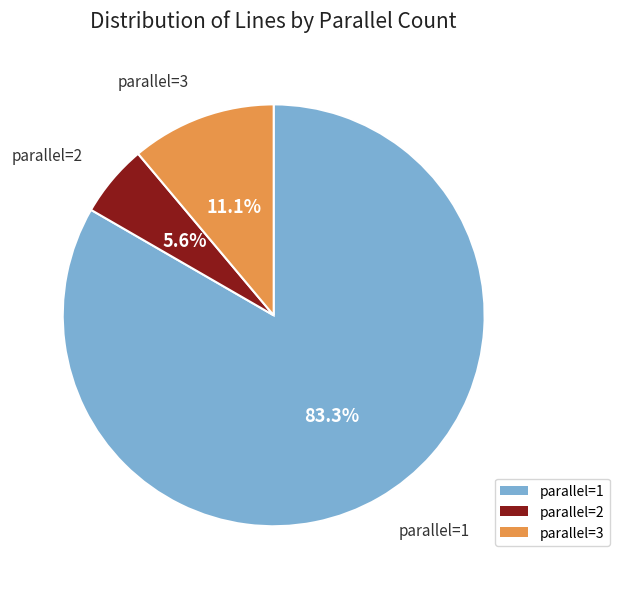

To the nearest percent, what is the average slice percentage?

33%